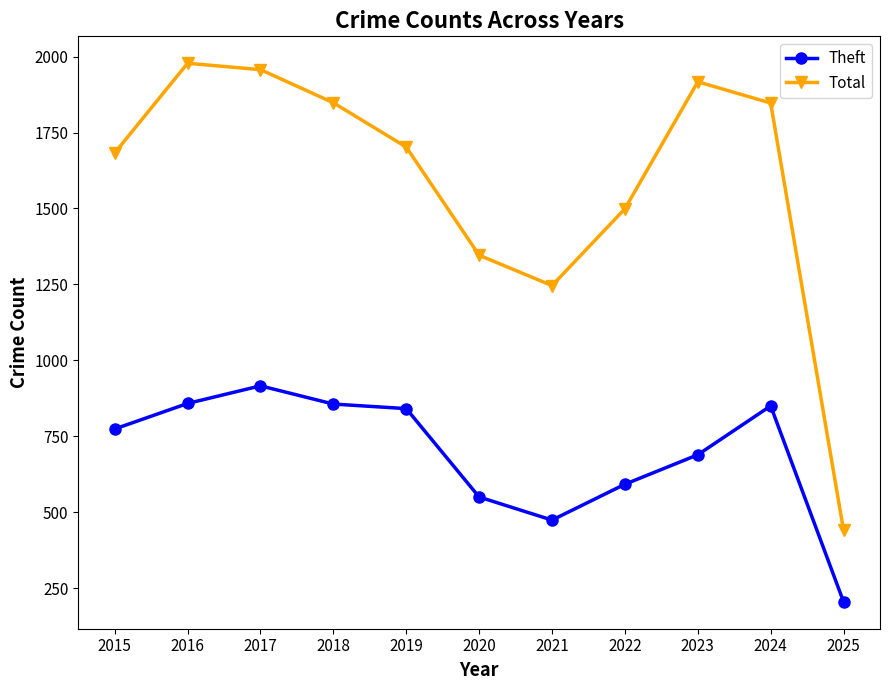

What is the highest value of the Theft series?

916